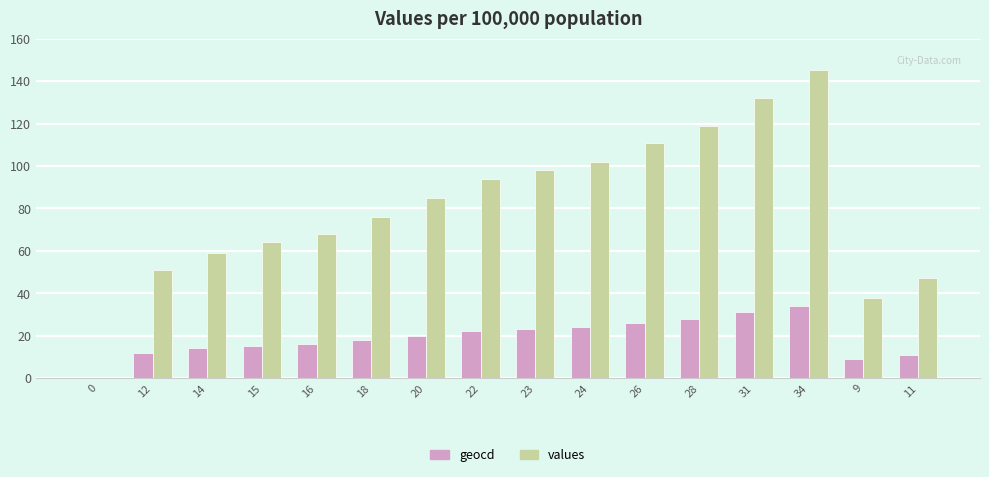

What is the sum of the values values at 31 and 20?

217